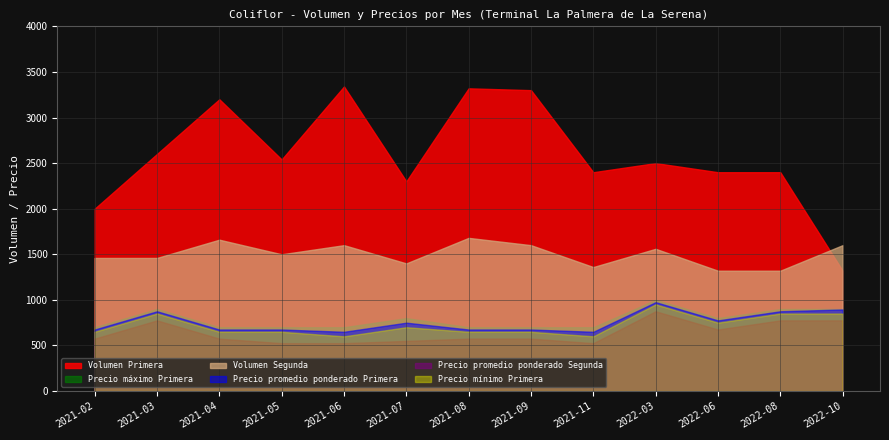

At how many categories does at least one series exceed 1244?

13